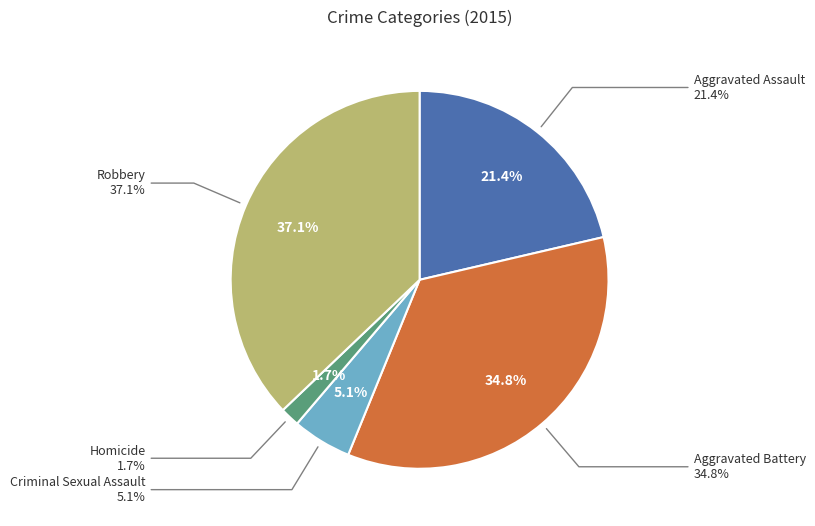

Rank the categories by value from lowest to highest.

Homicide, Criminal Sexual Assault, Aggravated Assault, Aggravated Battery, Robbery